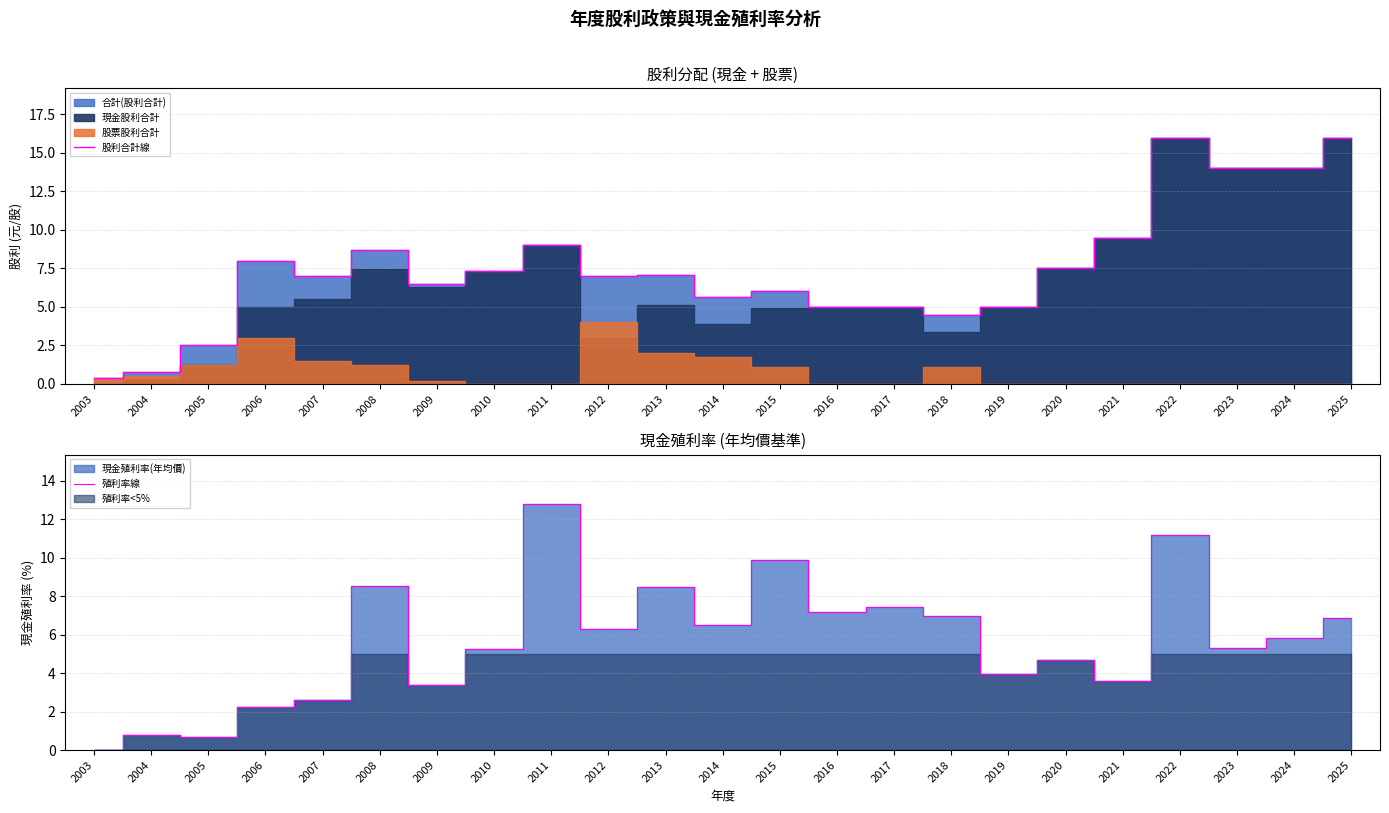

What is the lowest value of the 股利合計線 series?

0.4